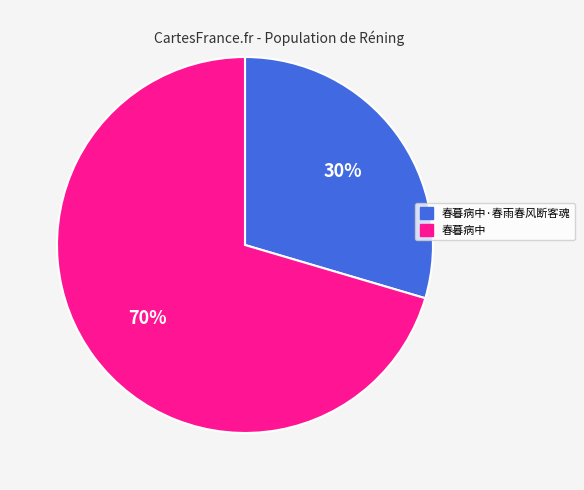

To the nearest percent, what is the combined percentage of 春暮病中·春雨春风断客魂 and 春暮病中?

100%